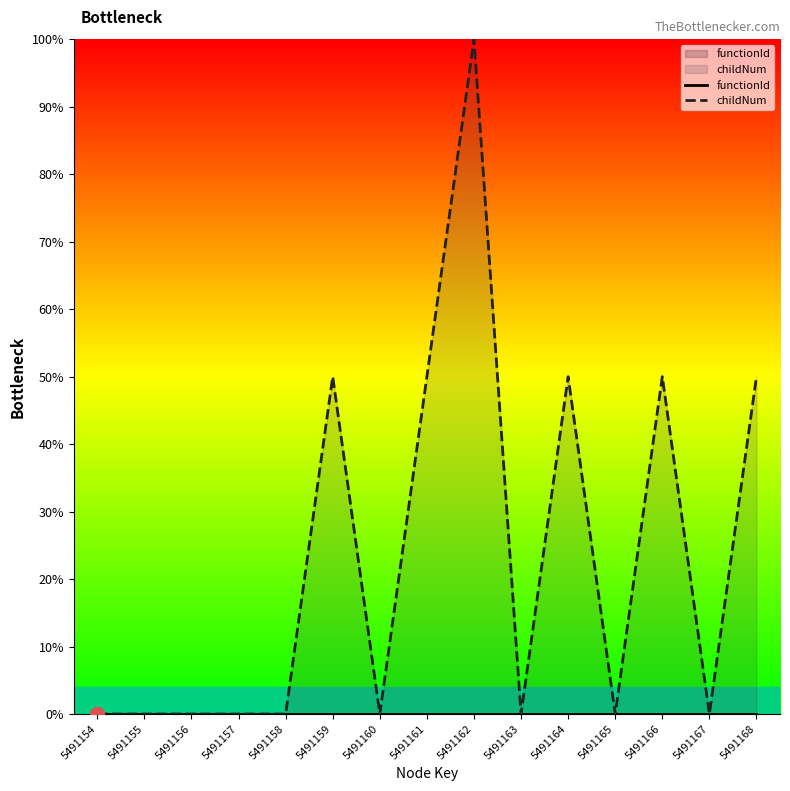

At how many categories does at least one series exceed 0?

6